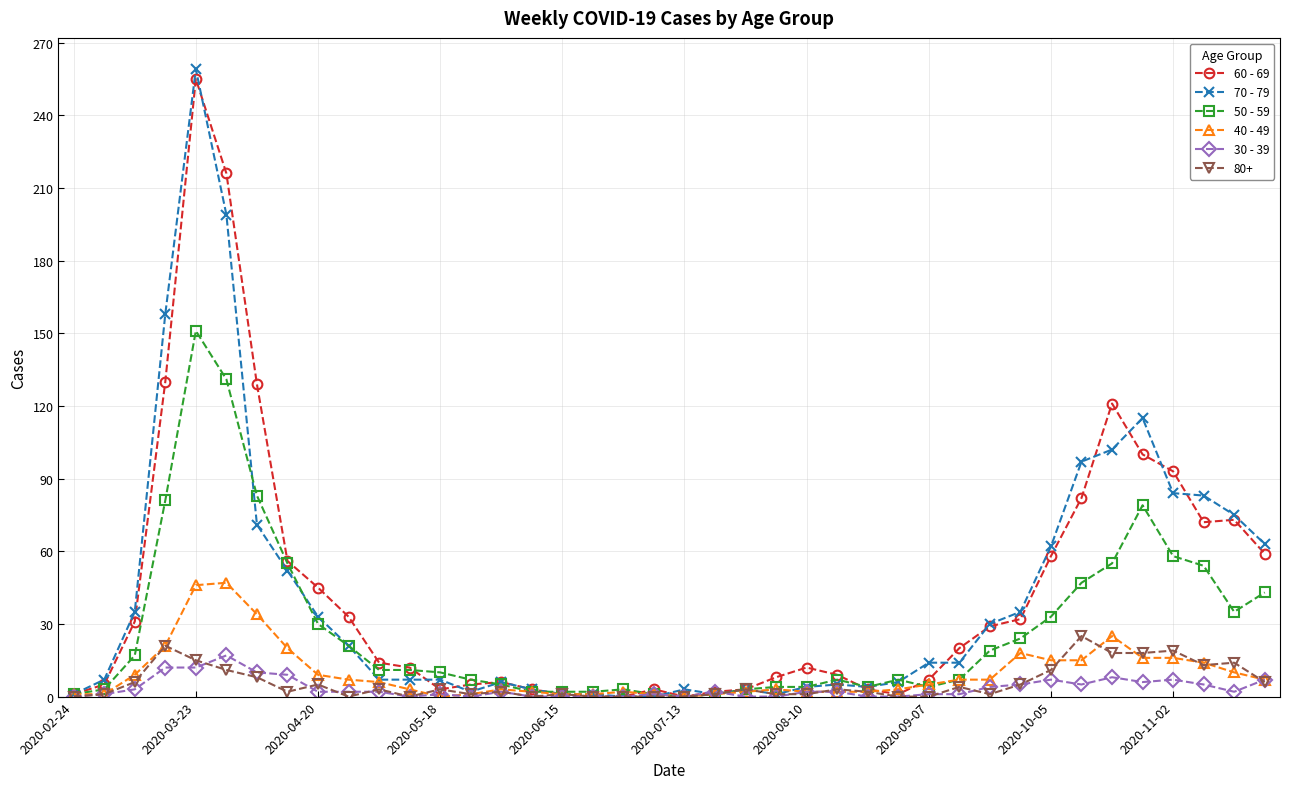

At how many categories does at least one series exceed 17?

19